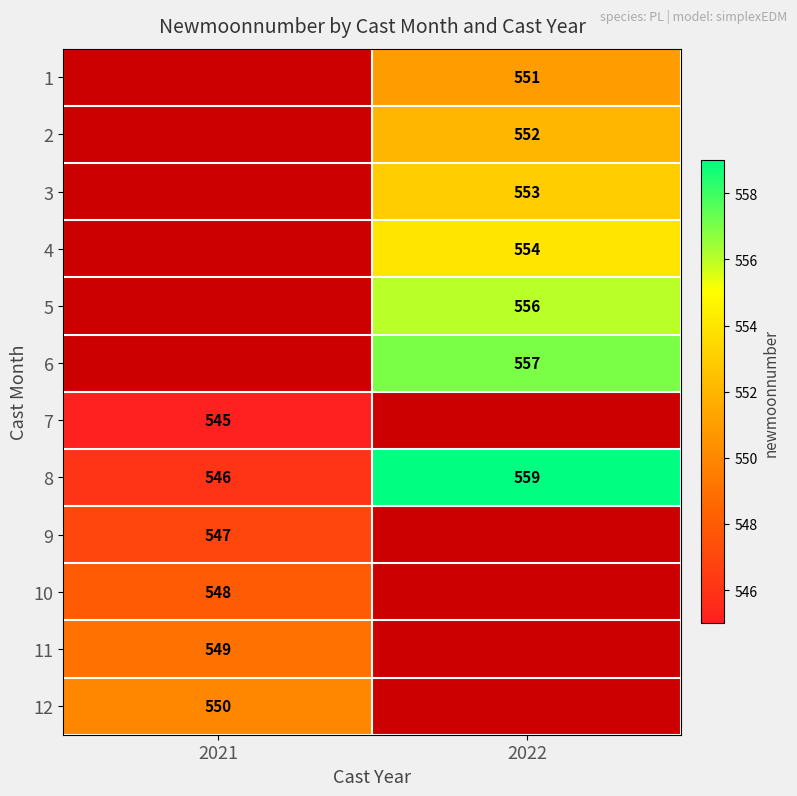

How many data points does each series have?

2